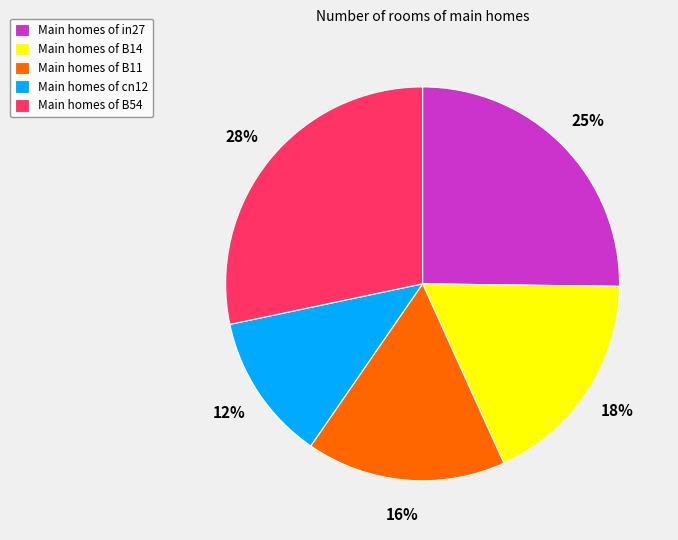

Combined, do Main homes of B14 and Main homes of in27 account for over 50%?

No